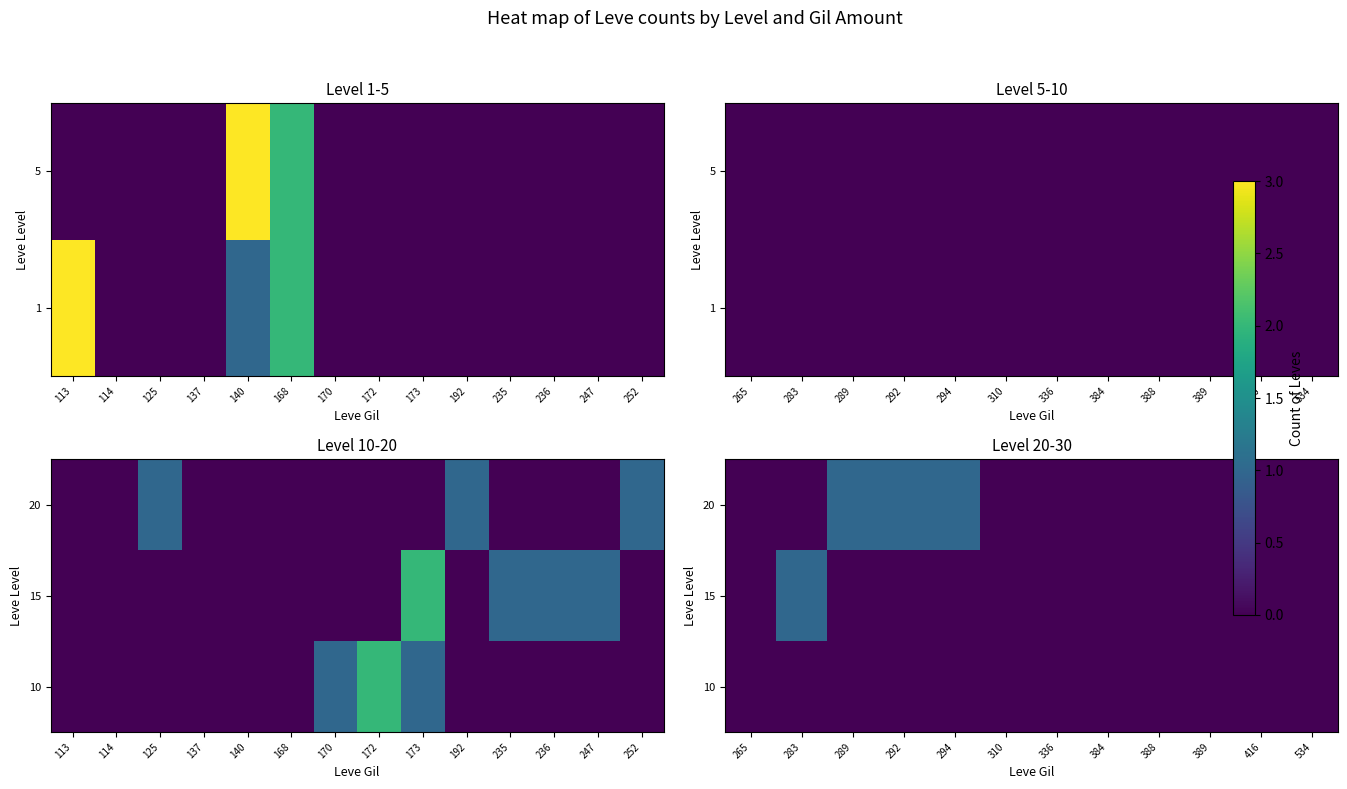

Is the value of 15 at 292 greater than the value of 10 at 336?

No